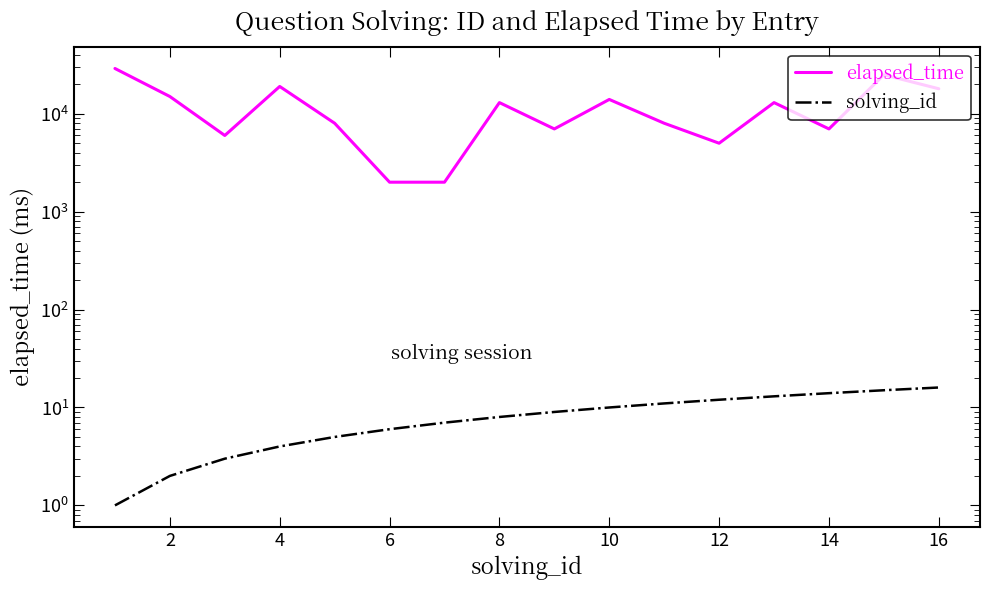

True or false: solving_id has more than 1 interior local peaks.

False